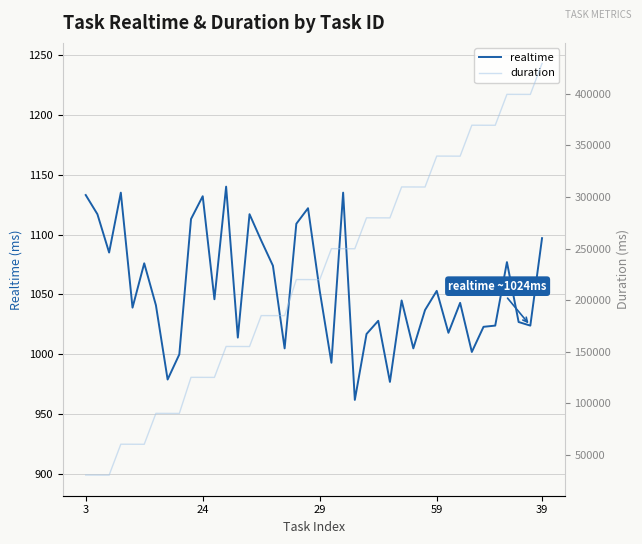

Read the realtime value at 5.

1076